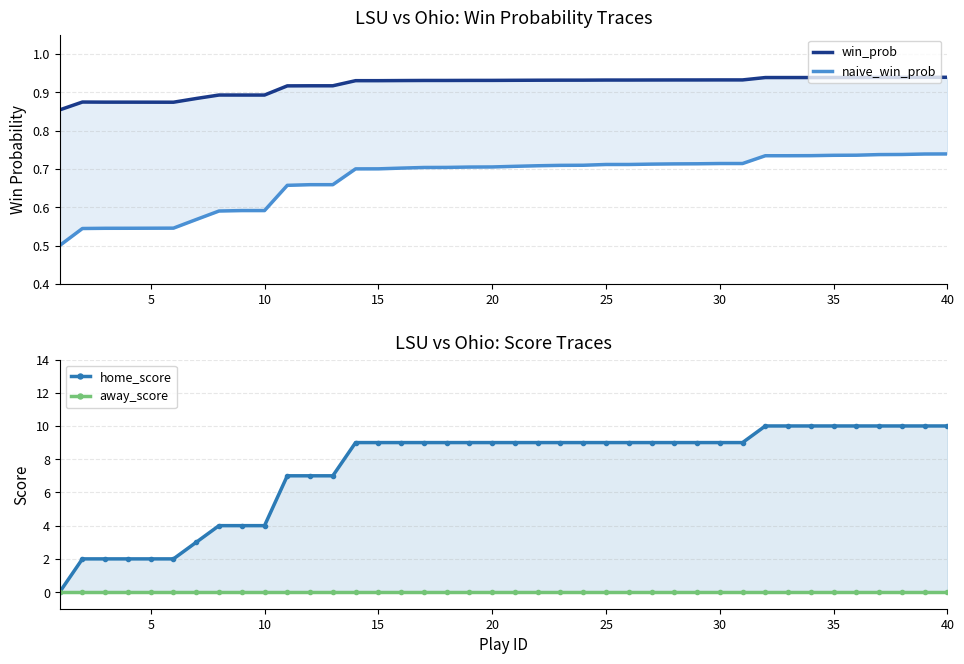

What is the value of the naive_win_prob point at the 29th from the left?

0.7